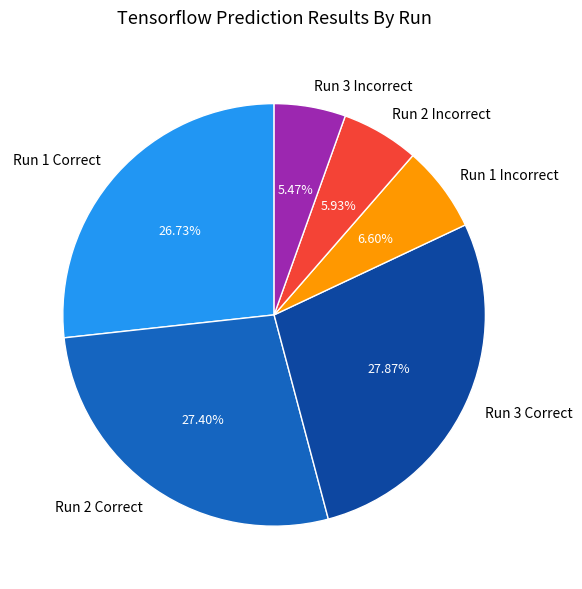

Which has a higher value, Run 2 Correct or Run 3 Incorrect?

Run 2 Correct